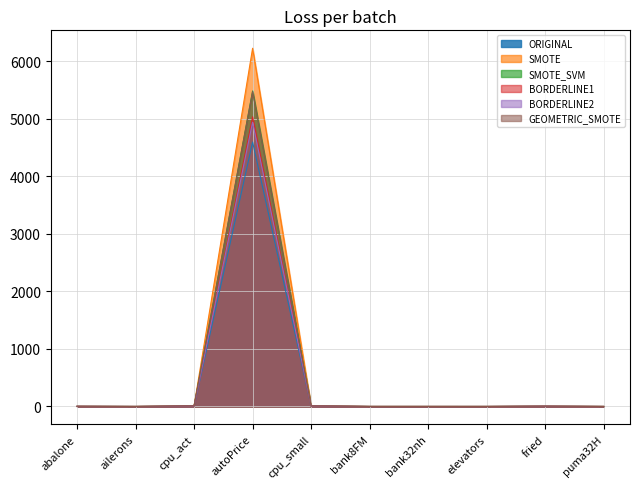

The value of SMOTE_SVM at elevators is 0.0. True or false?

True